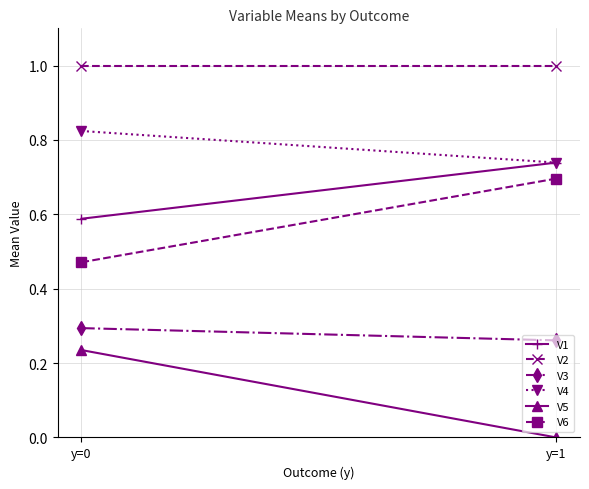

Which series changed the most between y=0 and y=1?

V5